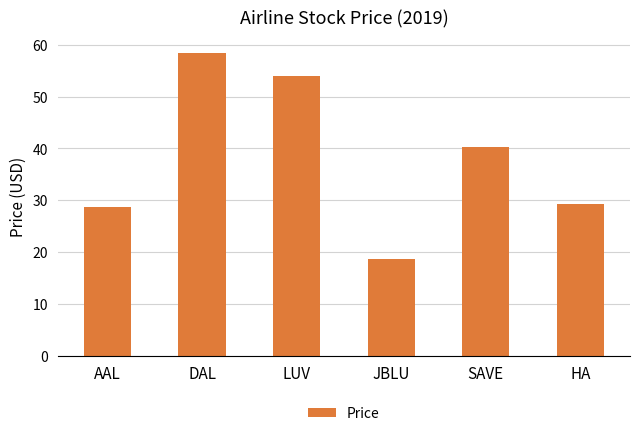

What is the change in value from AAL to DAL?

+29.8